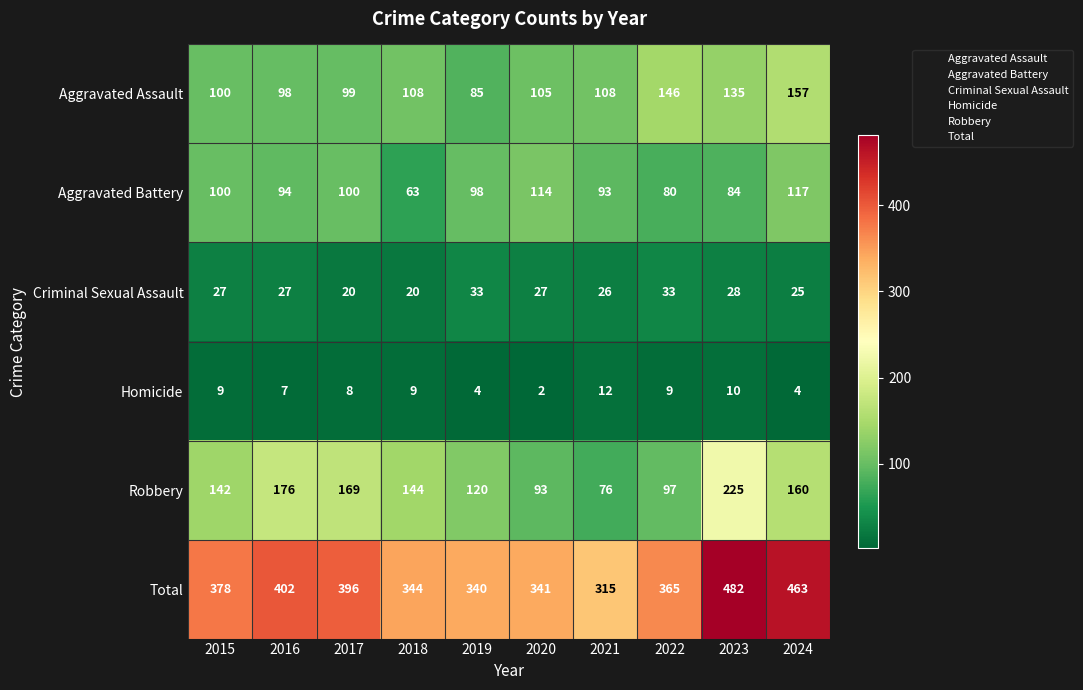

Which series has the largest total across all categories?

Total